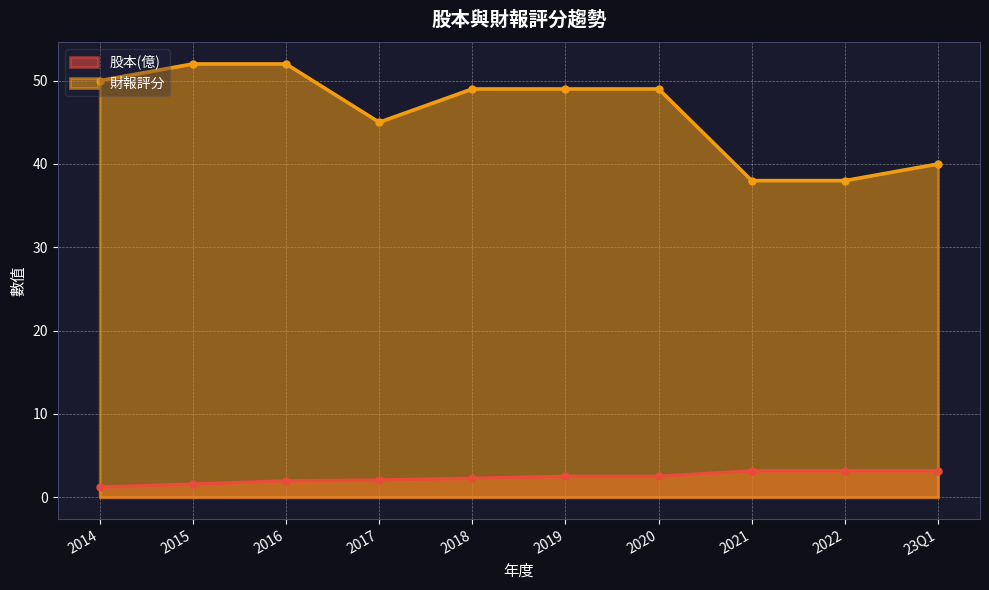

What is the maximum value shown in the chart?

52.0